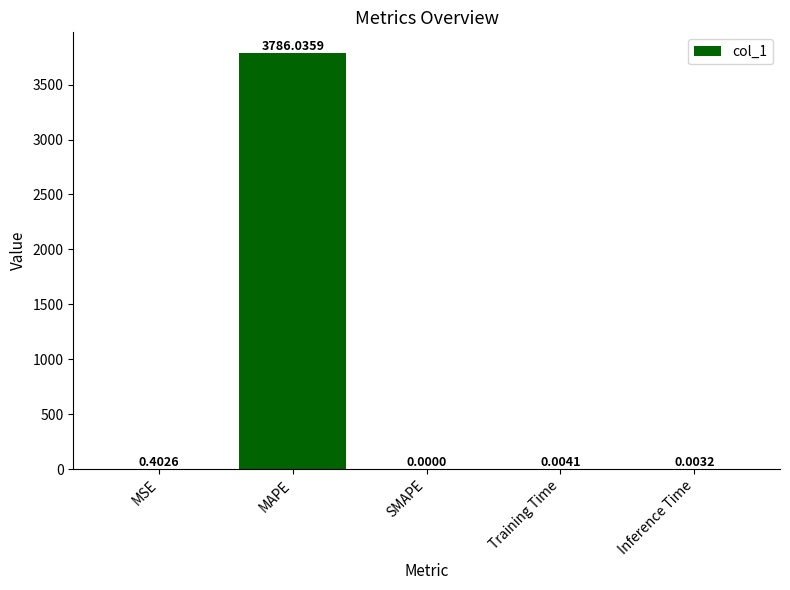

What is the sum of all values?

3786.4